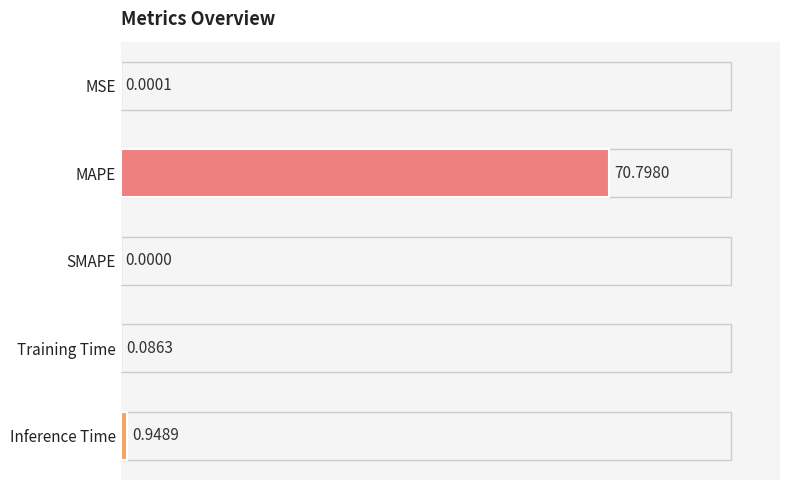

Where is the data nearest to the value 35?

Inference Time